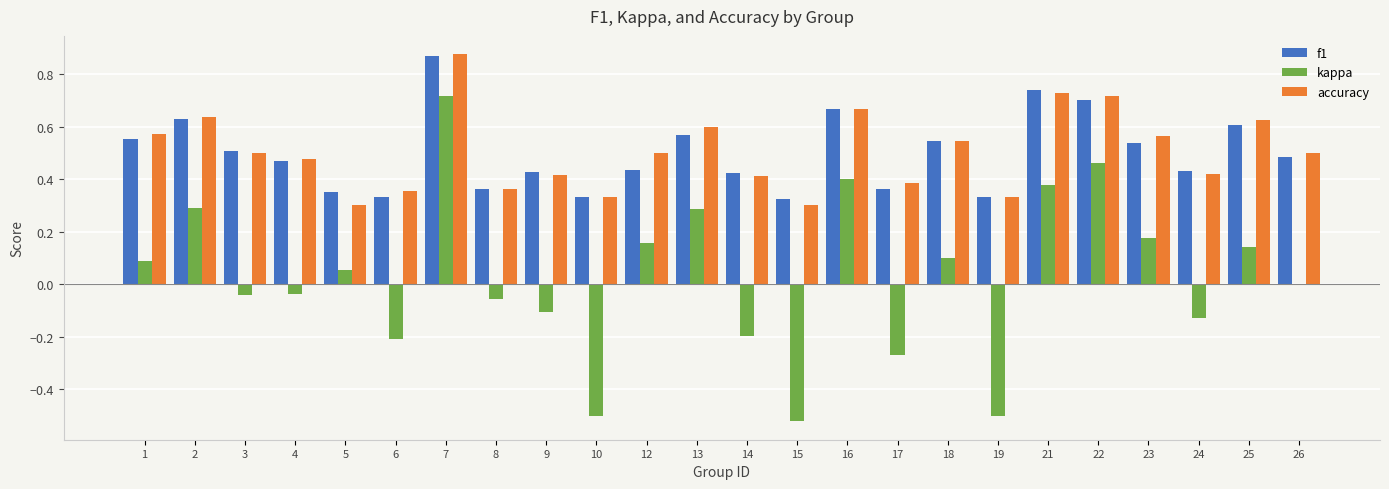

How many groups of bars are there?

24